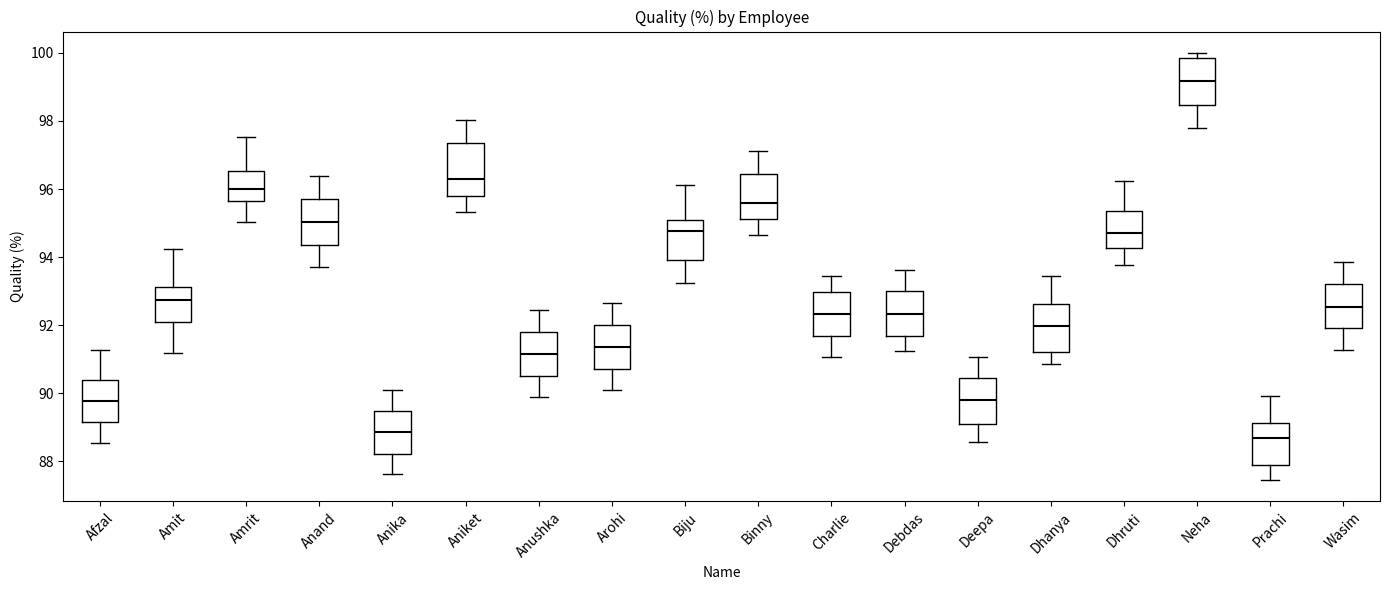

Reading left to right, transcribe this box plot: for each box, give where its median line is, the range the box spans, and where its two whiskers end, as read against the y-axis. The values are not printed on the chart, so give them approximately, as read against the axis.

Afzal: median 89.8, box 89.2 to 90.4, whiskers 88.6 to 91.2
Amit: median 92.8, box 92.0 to 93.2, whiskers 91.2 to 94.2
Amrit: median 96.0, box 95.6 to 96.6, whiskers 95.0 to 97.6
Anand: median 95.0, box 94.4 to 95.6, whiskers 93.8 to 96.4
Anika: median 88.8, box 88.2 to 89.4, whiskers 87.6 to 90.0
Aniket: median 96.2, box 95.8 to 97.4, whiskers 95.4 to 98.0
Anushka: median 91.2, box 90.6 to 91.8, whiskers 89.8 to 92.4
Arohi: median 91.4, box 90.8 to 92.0, whiskers 90.0 to 92.6
Biju: median 94.8, box 94.0 to 95.0, whiskers 93.2 to 96.2
Binny: median 95.6, box 95.2 to 96.4, whiskers 94.6 to 97.2
Charlie: median 92.4, box 91.6 to 93.0, whiskers 91.0 to 93.4
Debdas: median 92.4, box 91.6 to 93.0, whiskers 91.2 to 93.6
Deepa: median 89.8, box 89.2 to 90.4, whiskers 88.6 to 91.0
Dhanya: median 92.0, box 91.2 to 92.6, whiskers 90.8 to 93.4
Dhruti: median 94.6, box 94.2 to 95.4, whiskers 93.8 to 96.2
Neha: median 99.2, box 98.4 to 99.8, whiskers 97.8 to 100.0
Prachi: median 88.6, box 87.8 to 89.2, whiskers 87.4 to 90.0
Wasim: median 92.6, box 92.0 to 93.2, whiskers 91.2 to 93.8